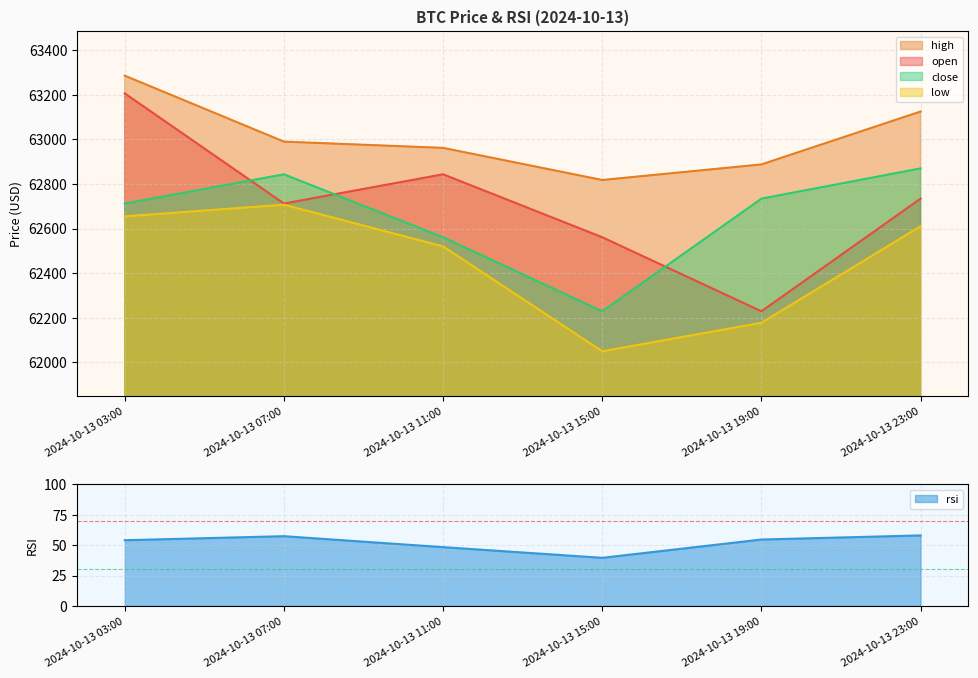

Count the number of data series in this chart.

5